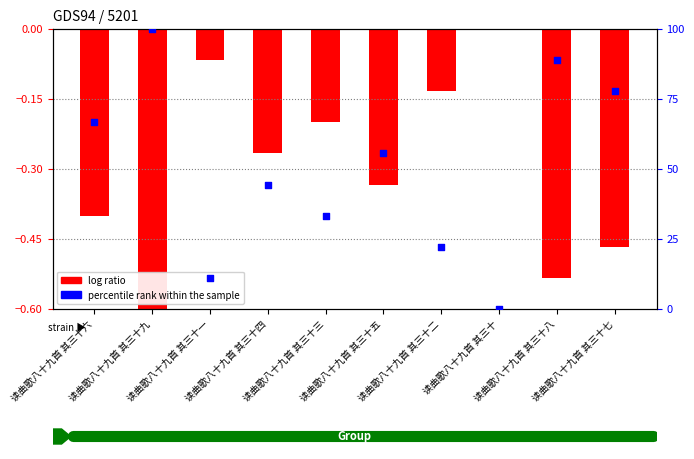

Which series has the largest total across all categories?

percentile rank within the sample